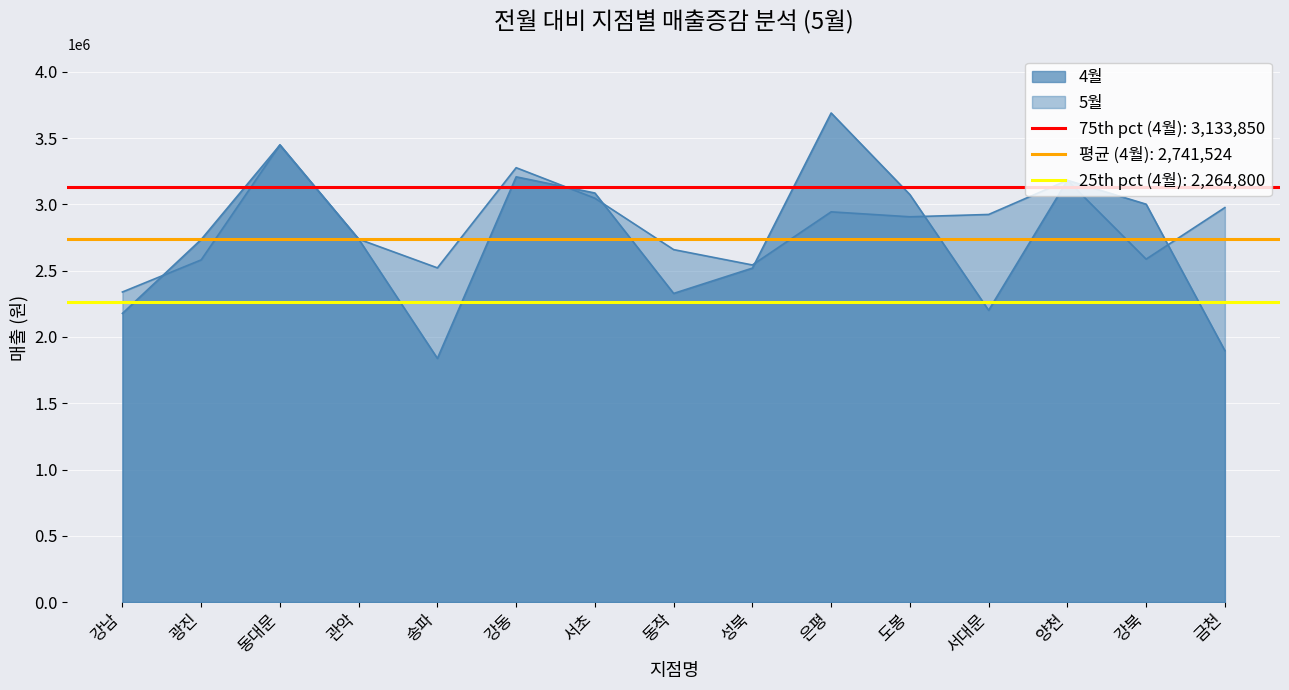

What is the label of the 11th point from the left?

도봉